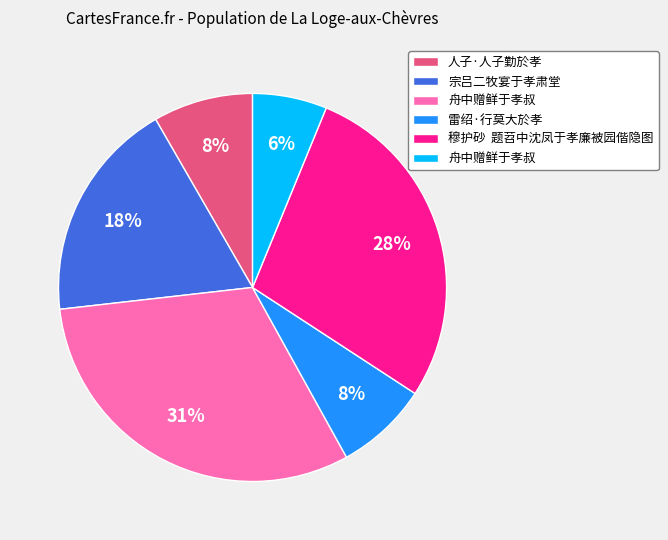

Is there a majority slice in this chart?

No